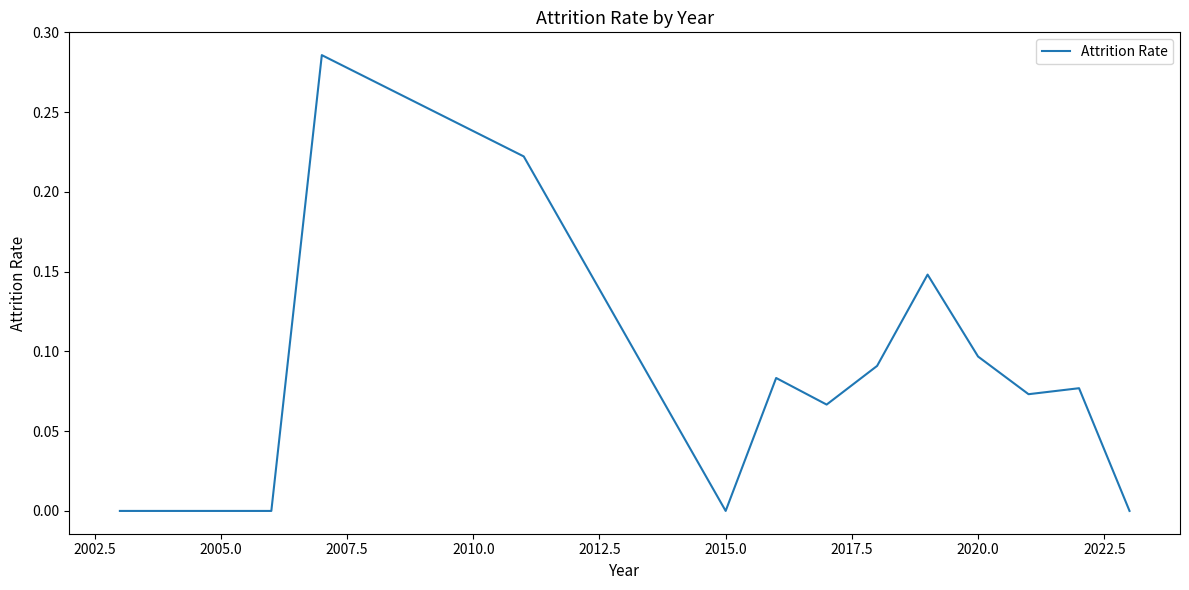

Is this an area chart (filled region under the line)?

No